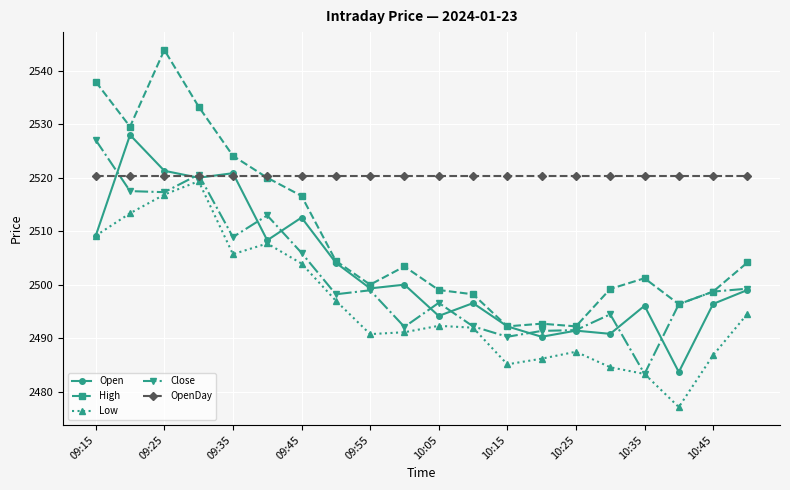

What is the lowest value of the High series?

2492.2